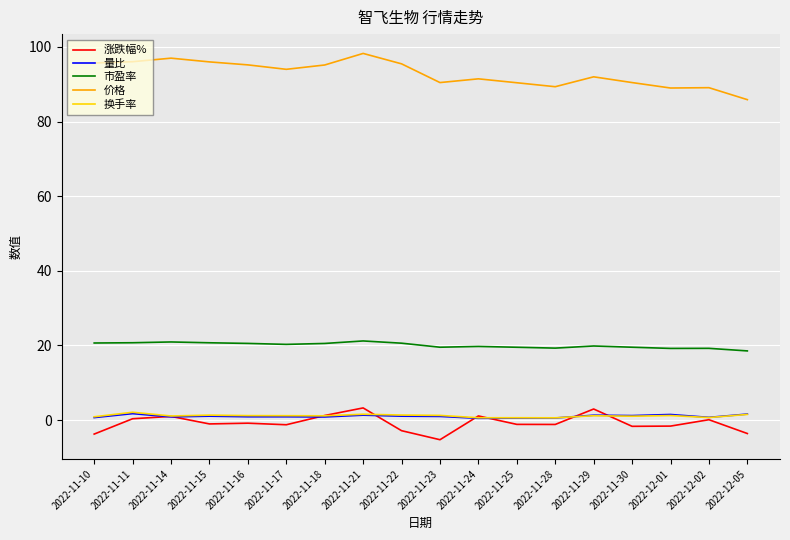

Which category has the lowest value in the 价格 series?

2022-12-05